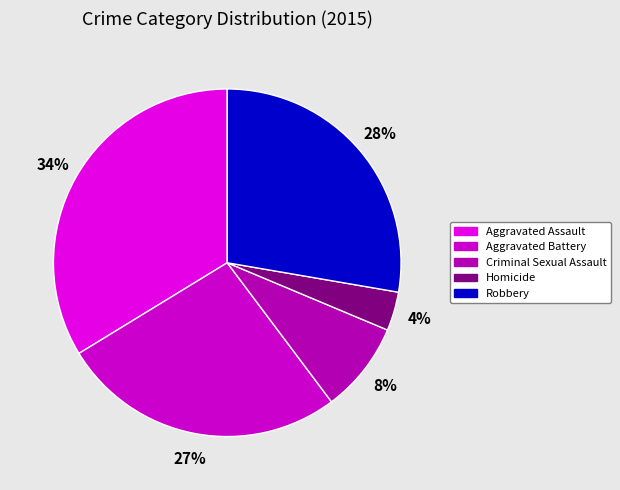

Is it true that Aggravated Assault is 34% of the pie?

True